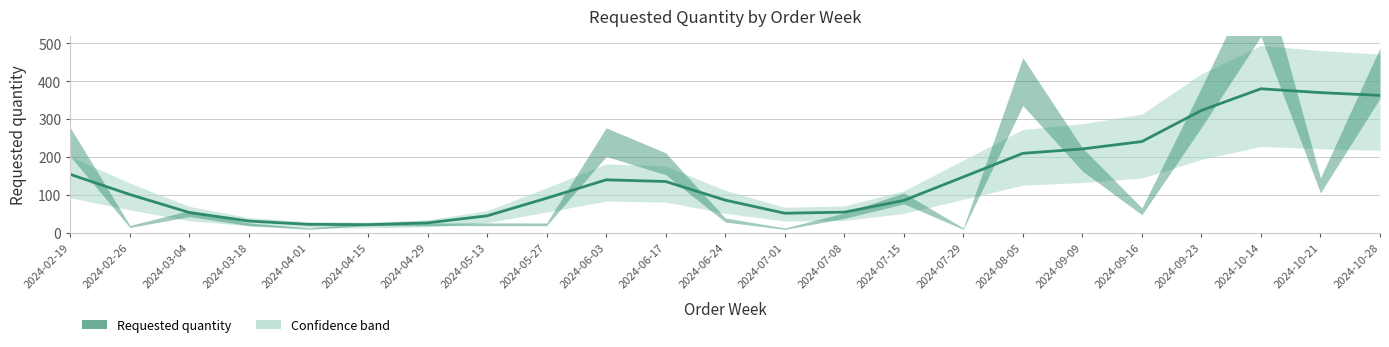

What position from the right is 2024-09-16?

5